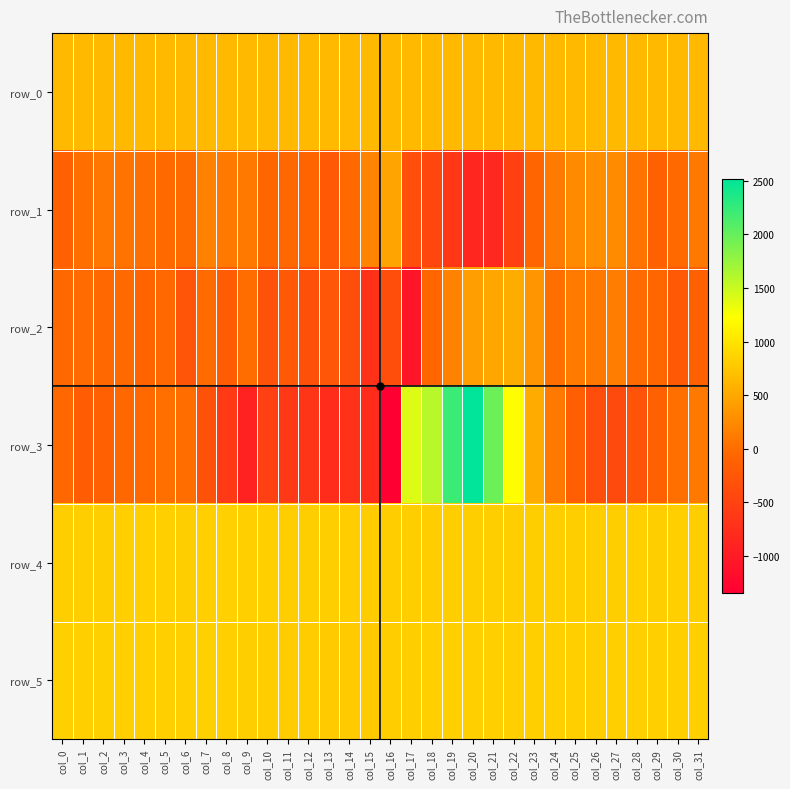

What value does the row_4 series have at col_23?

819.0